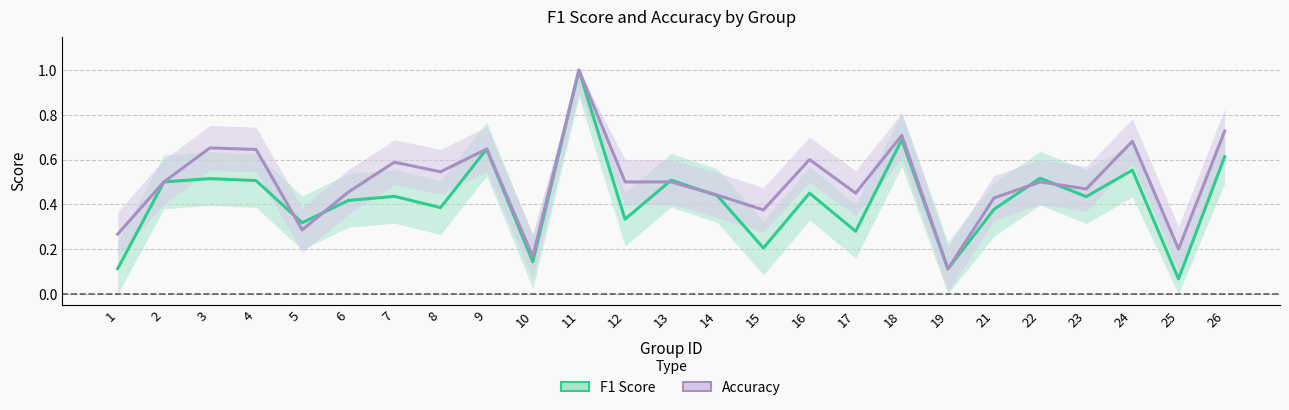

Which series changed the most between 10 and 18?

f1_line